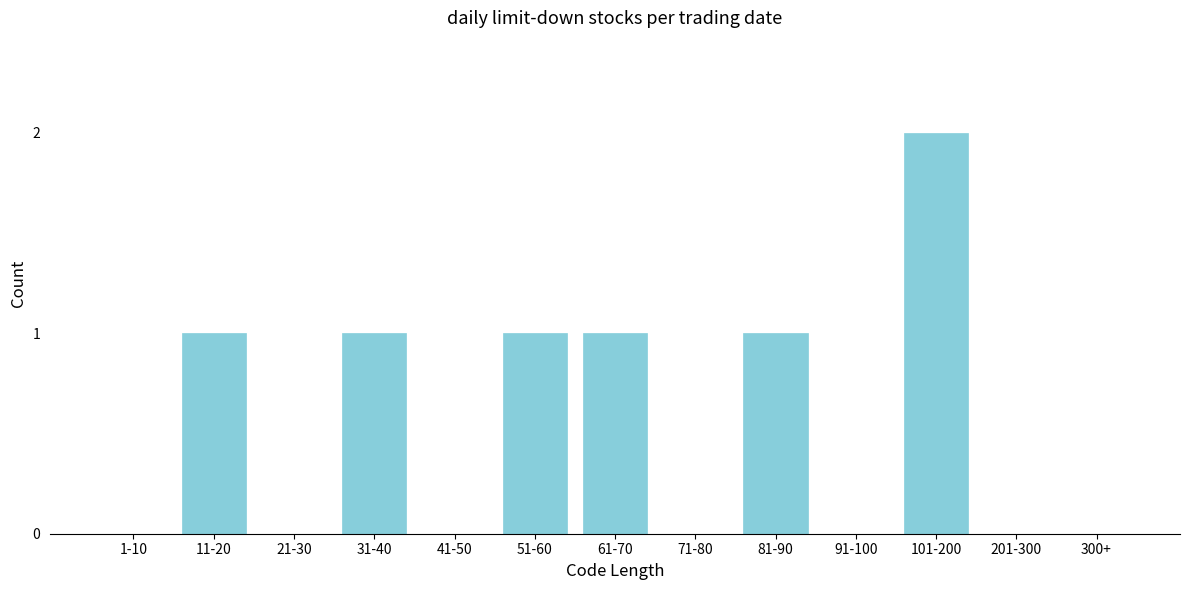

Reading left to right, what are all the values shown in this chart?

1-10=0	11-20=1	21-30=0	31-40=1	41-50=0	51-60=1	61-70=1	71-80=0	81-90=1	91-100=0	101-200=2	201-300=0	300+=0